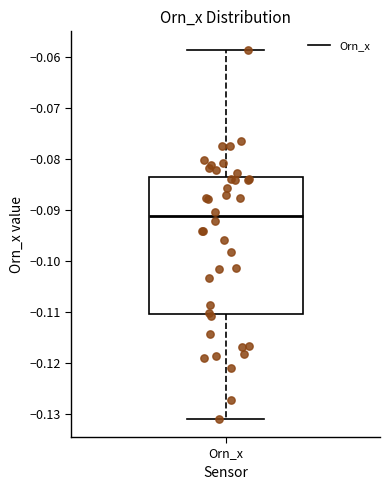

Transcribe this box plot: give where the median line is, the range the box spans, and where the two whiskers end, as read against the y-axis. The values are not printed on the chart, so give them approximately, as read against the axis.

median -0.091, box -0.110 to -0.084, whiskers -0.131 to -0.059